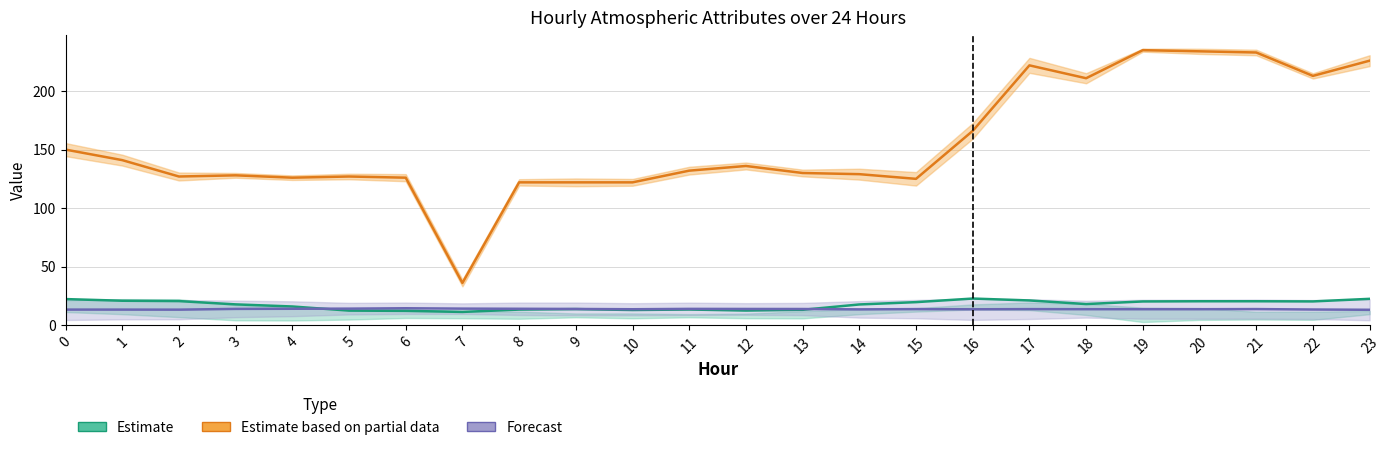

What is the average value of the Estimate series?

17.3